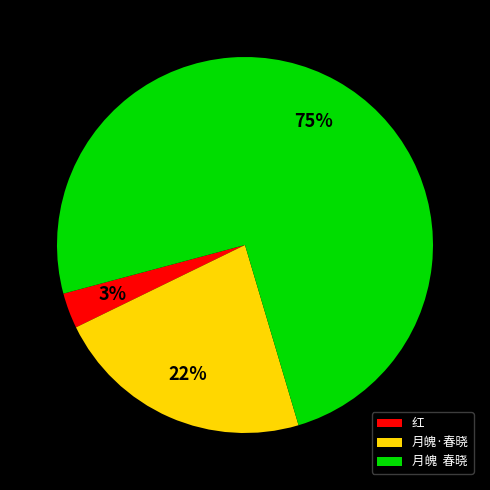

Does 月魄·春晓 account for over 50% of the chart?

No